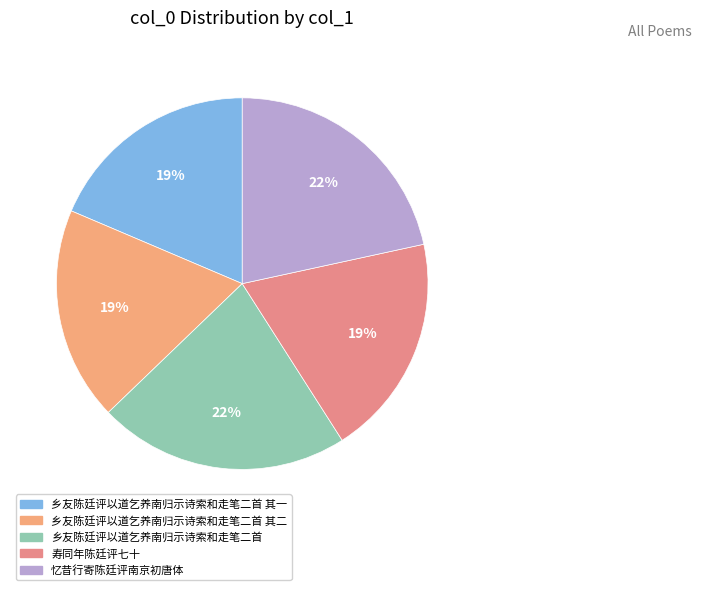

Count the number of slices in the pie.

5